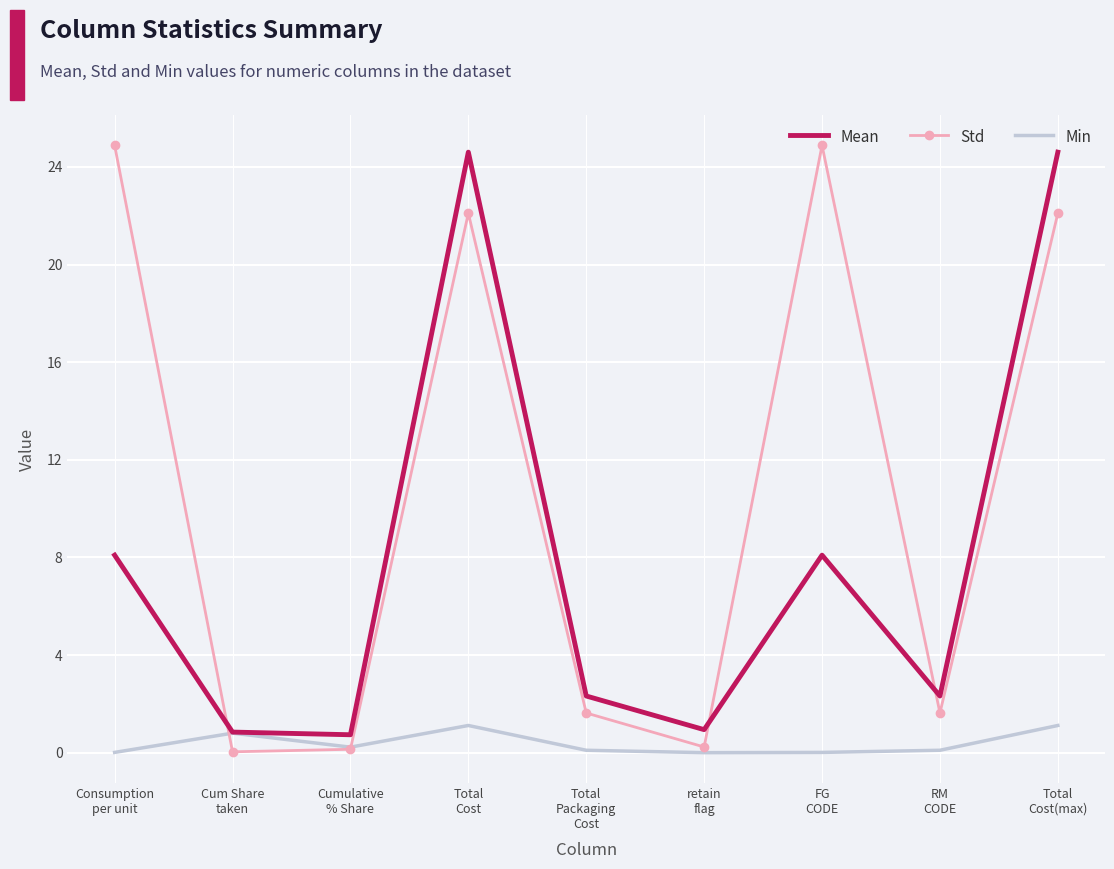

Which series has the largest total across all categories?

Std